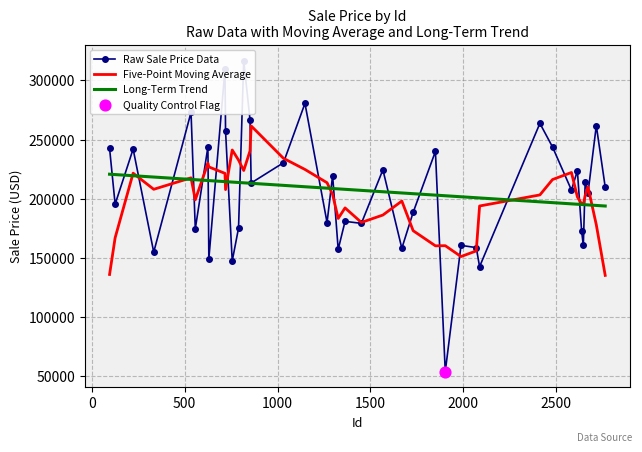

What is the minimum value for Long-Term Trend?

193818.0